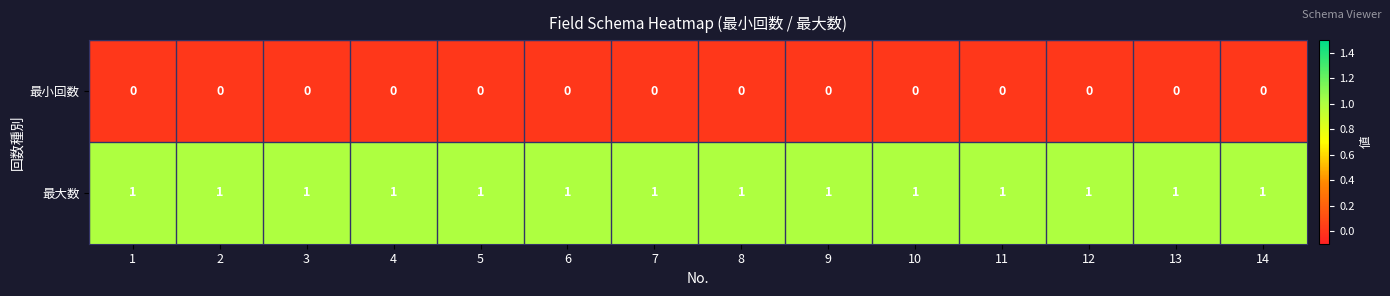

The 最大数 series shows 1 at 8. True or false?

True